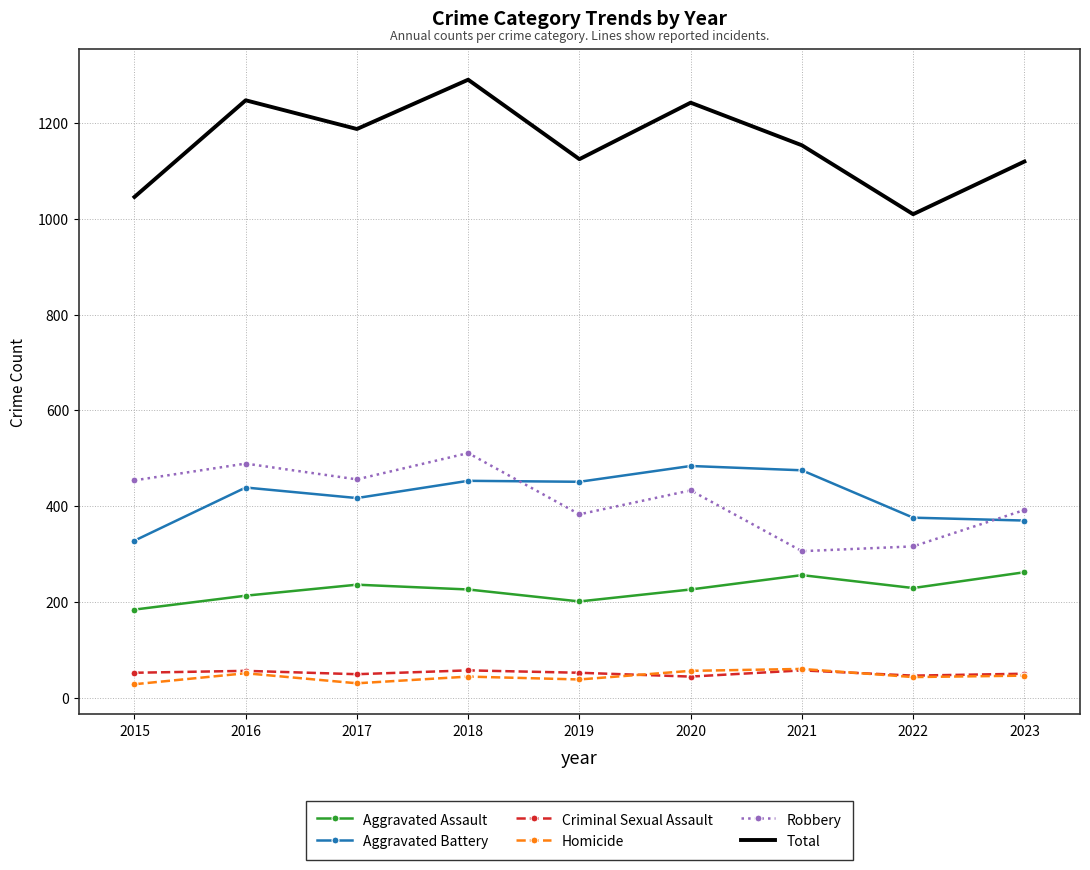

At which category is the sum across all series the highest?

2018